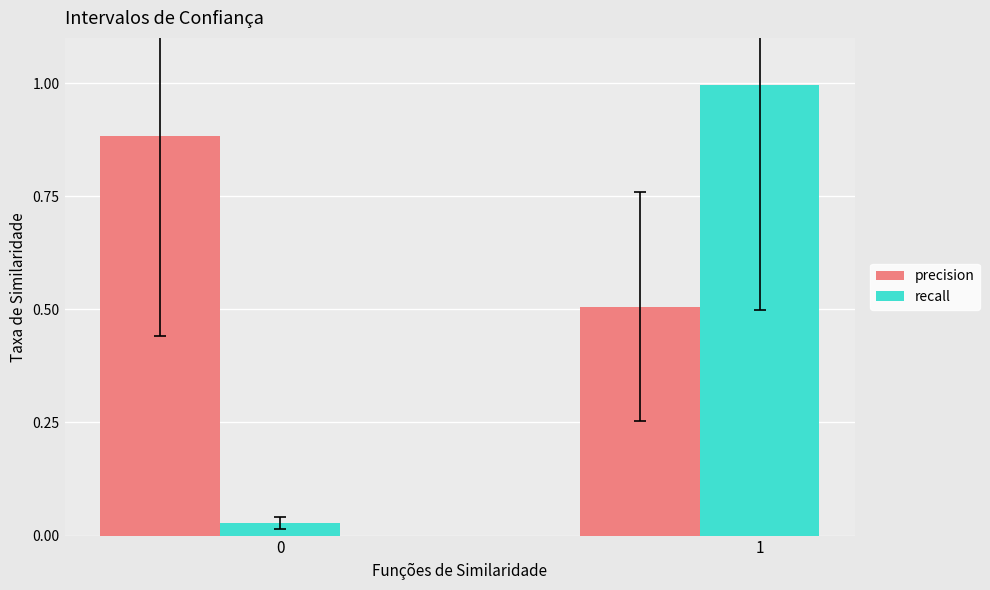

How many bars are there in total?

4